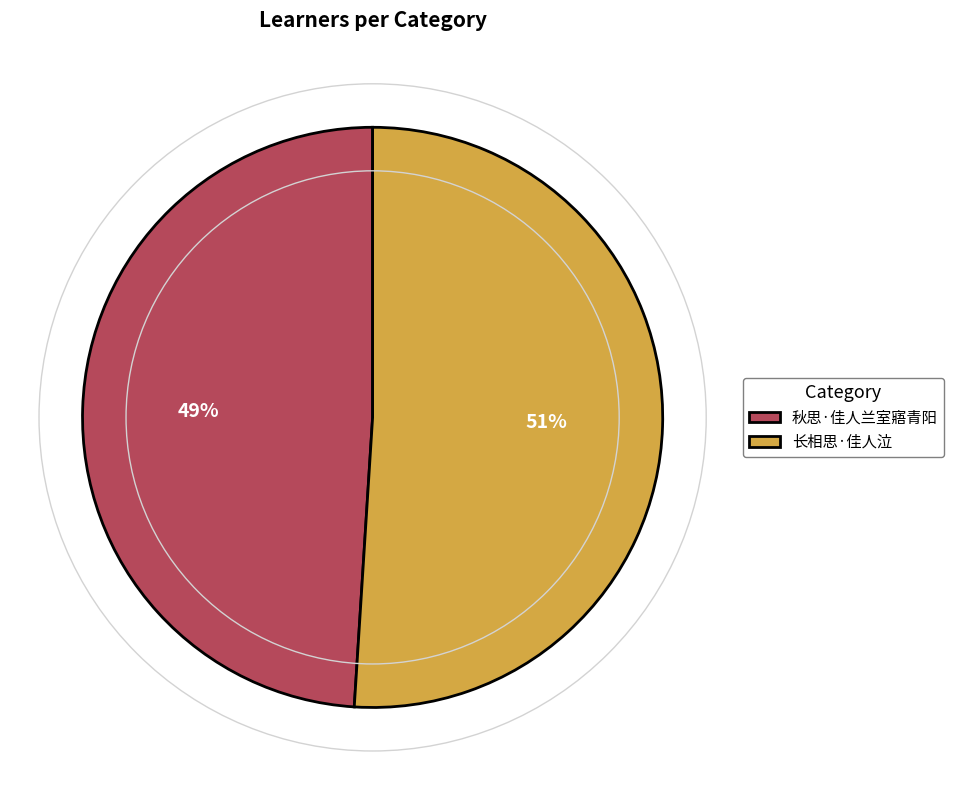

Do 长相思·佳人泣 and 秋思·佳人兰室寤青阳 together represent more than half of the pie?

Yes